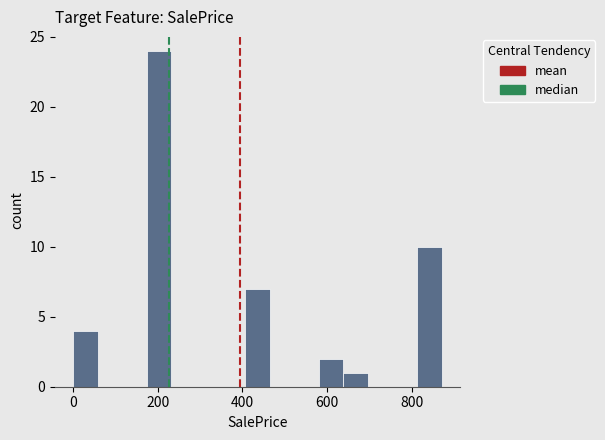

Around what value on the x-axis is the tallest bar? Give the approximate position of its centre, as read against the axis.

200